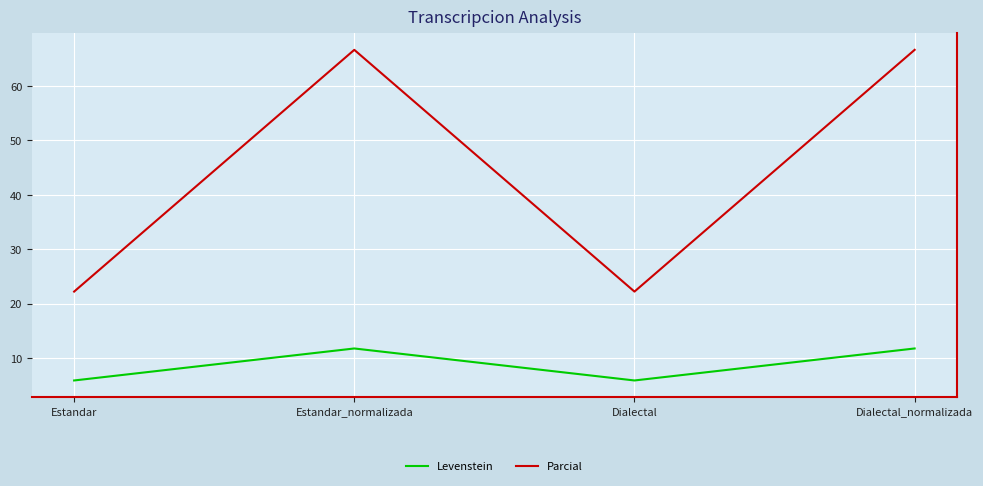

Reading left to right, extract all data points from this chart.

Levenstein: Estandar=5.9	Estandar_normalizada=11.8	Dialectal=5.9	Dialectal_normalizada=11.8
Parcial: Estandar=22.2	Estandar_normalizada=66.7	Dialectal=22.2	Dialectal_normalizada=66.7